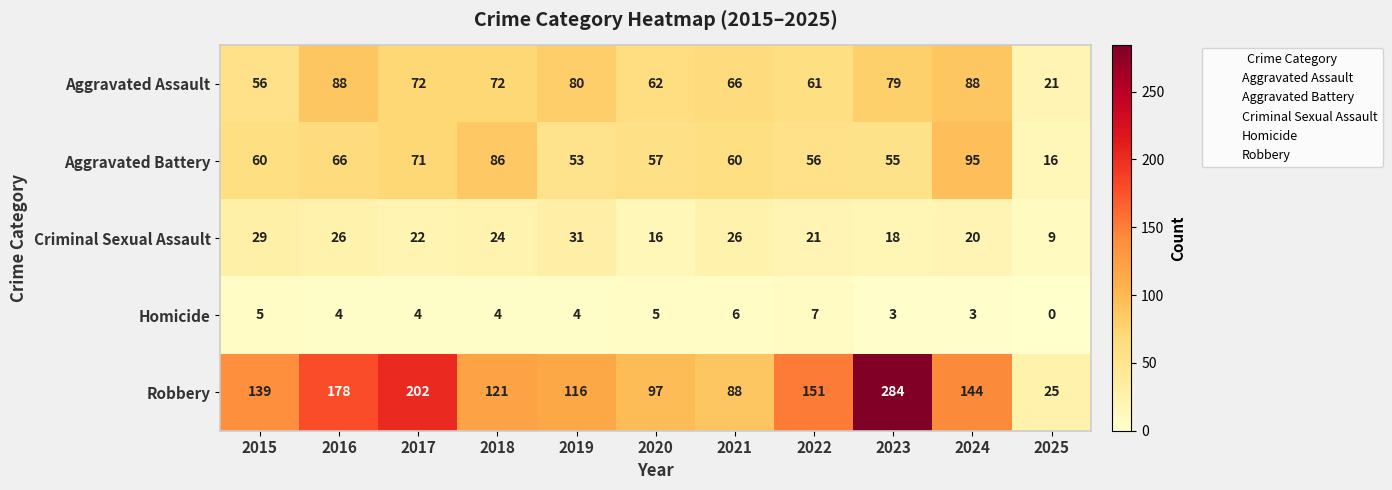

What is the spread (max minus min) of values at 2024?

141